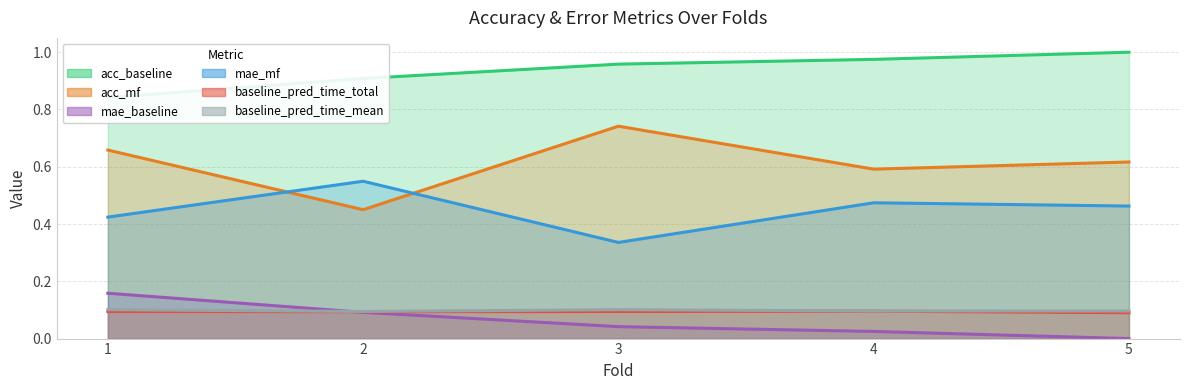

Rank the series by their maximum value, from lowest to highest.

baseline_pred_time_total, baseline_pred_time_mean, mae_baseline, mae_mf, acc_mf, acc_baseline